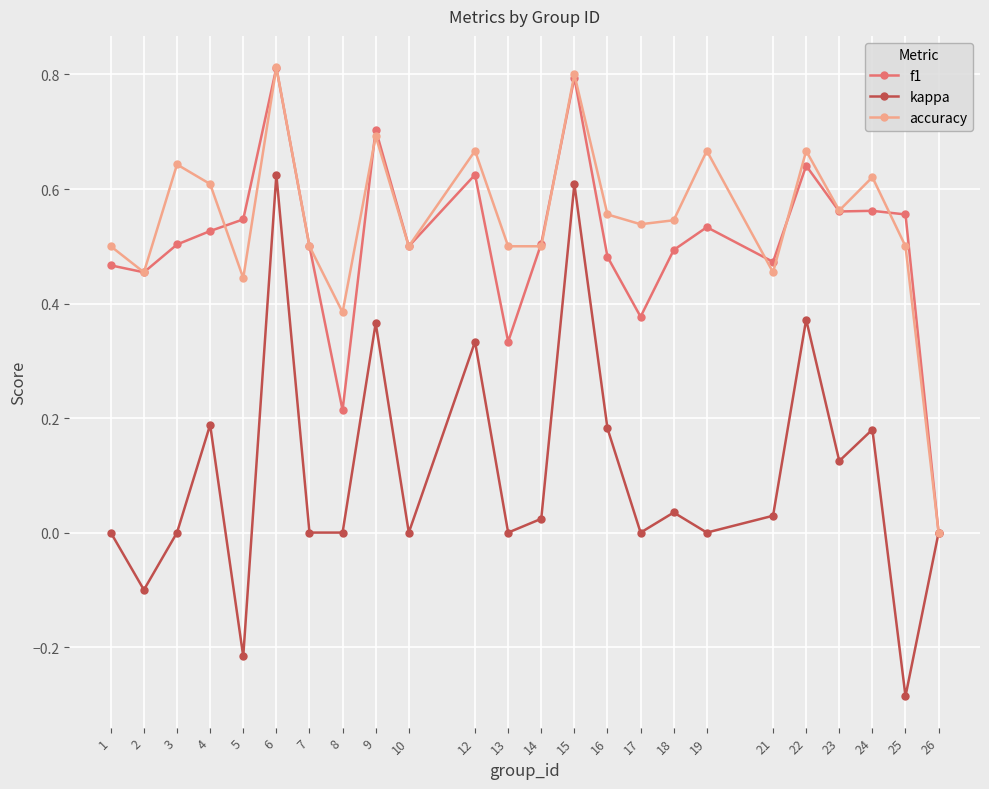

At which category does the chart reach its minimum across all series?

25